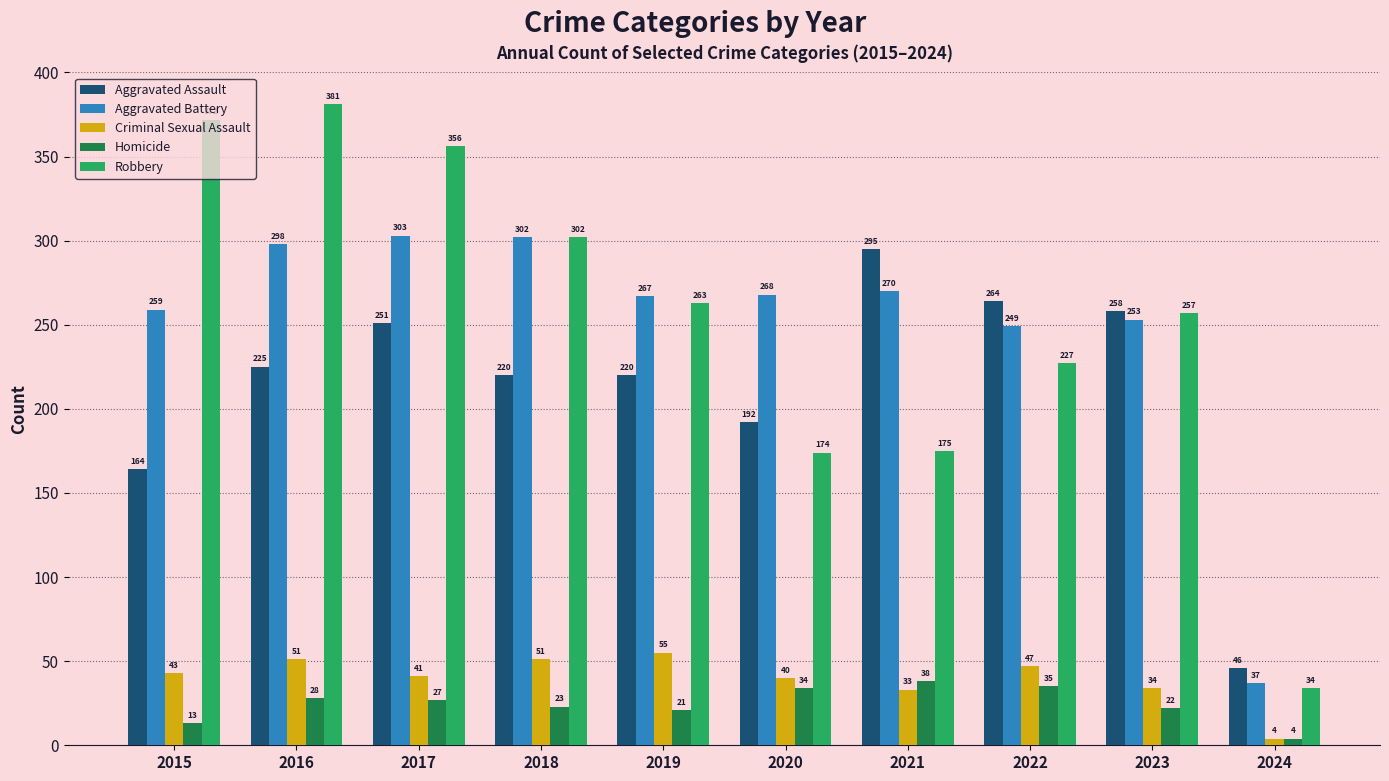

What is the value of the Robbery bar at the 2nd from the left?

381